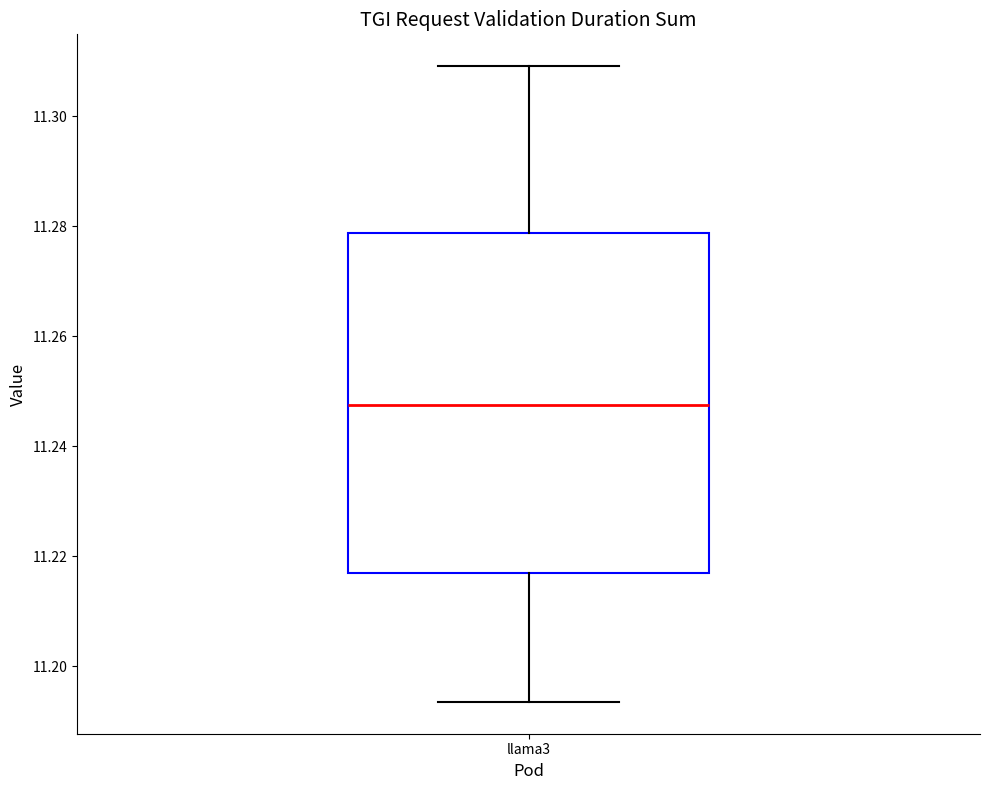

Read this box plot against the y-axis: the position of the median line, the range covered by the box, and the ends of both whiskers. The values are not printed on the chart, so give them approximately, as read against the axis.

median 11.248, box 11.216 to 11.278, whiskers 11.194 to 11.310